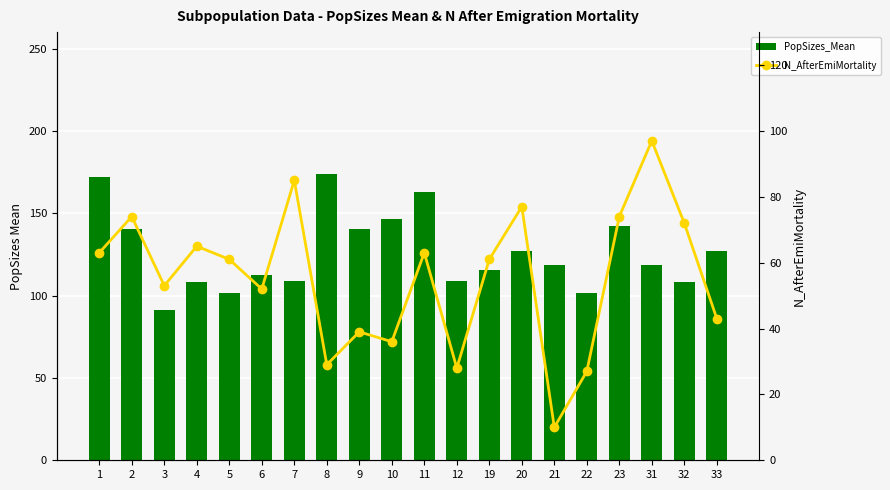

The value of N_AfterEmiMortality at 5 is 61.0. True or false?

True